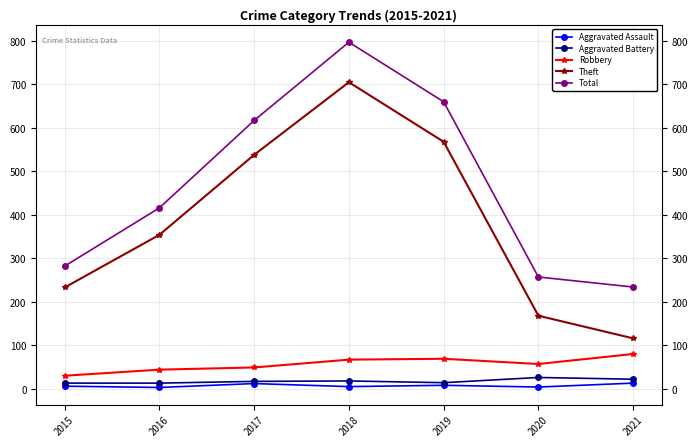

What is the average value of the Robbery series?

57